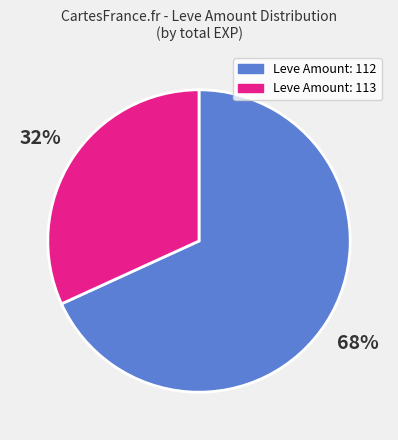

To the nearest percent, what is the difference between the largest and smallest slice percentages?

36%